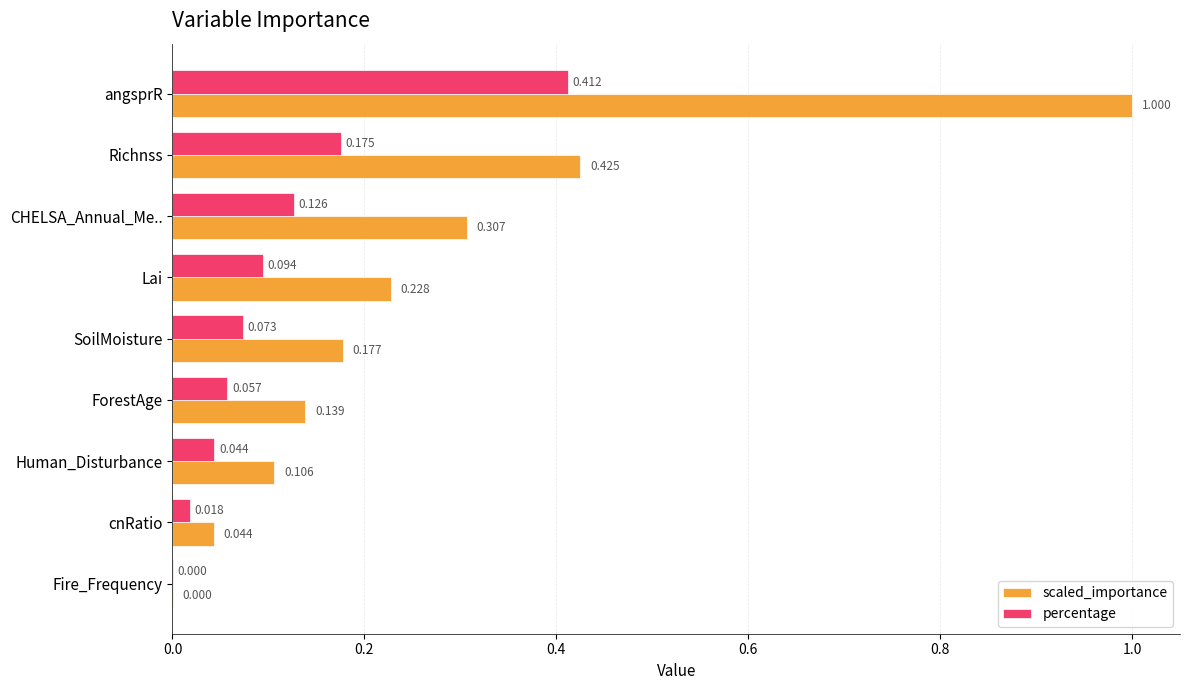

Which series has the largest total across all categories?

scaled_importance